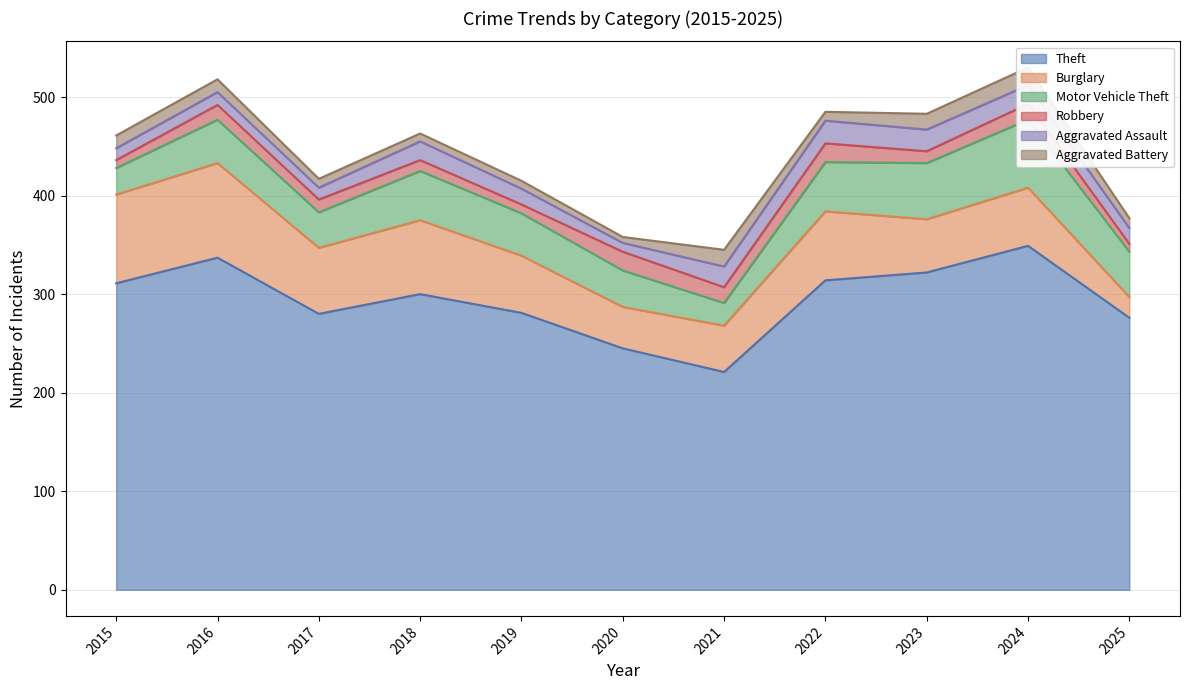

True or false: Motor Vehicle Theft and Aggravated Assault cross at least once.

False